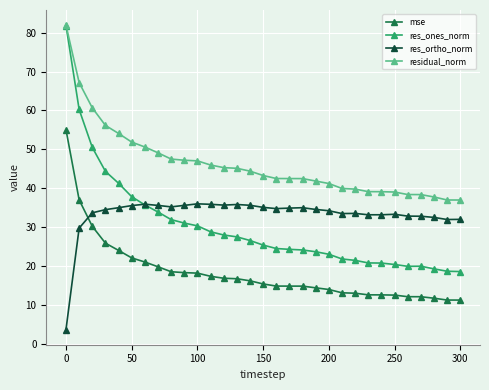

Which series has the widest spread of values?

res_ones_norm